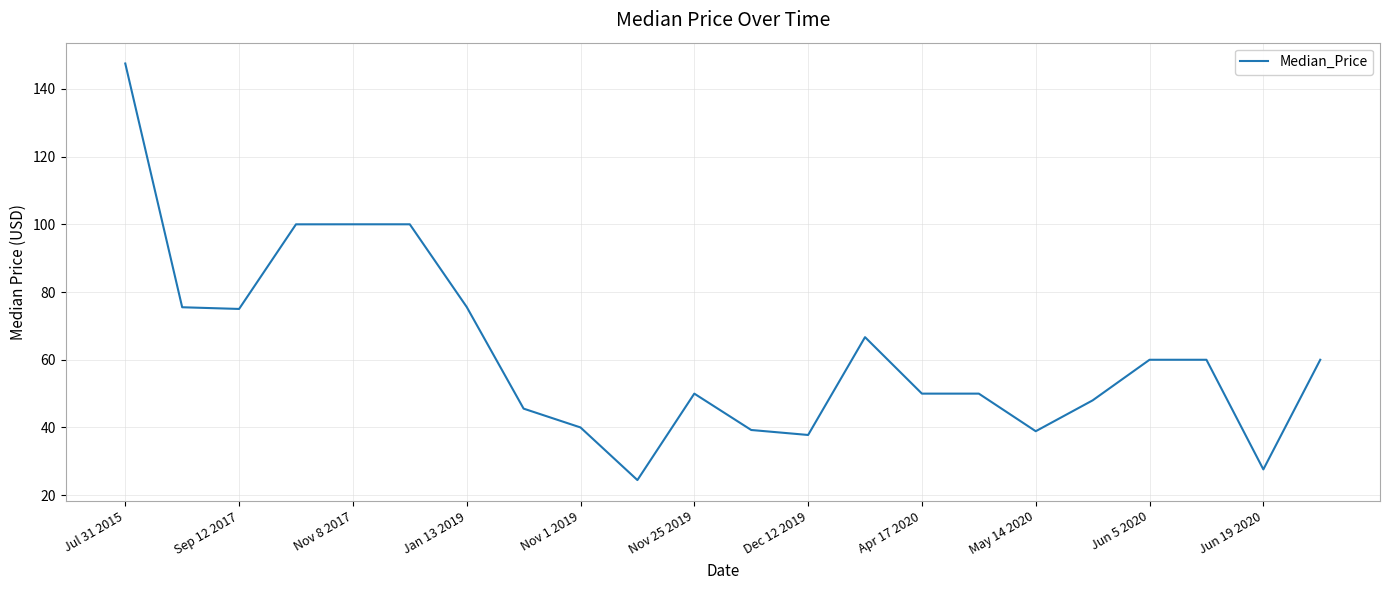

What is the maximum value shown in the chart?

147.5